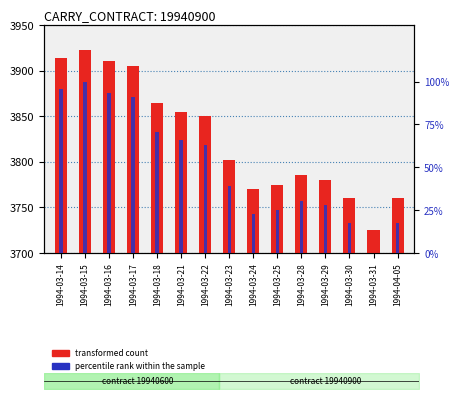

Reading right to left, transcribe all the data shown in this chart.

transformed count: 1994-04-05=3760.0	1994-03-31=3725.0	1994-03-30=3760.0	1994-03-29=3780.0	1994-03-28=3785.0	1994-03-25=3775.0	1994-03-24=3770.0	1994-03-23=3802.0	1994-03-22=3850.0	1994-03-21=3855.0	1994-03-18=3865.0	1994-03-17=3905.0	1994-03-16=3910.0	1994-03-15=3923.0	1994-03-14=3914.0
percentile rank within the sample: 1994-04-05=17.7	1994-03-31=0.0	1994-03-30=17.7	1994-03-29=27.8	1994-03-28=30.3	1994-03-25=25.3	1994-03-24=22.7	1994-03-23=38.9	1994-03-22=63.1	1994-03-21=65.7	1994-03-18=70.7	1994-03-17=90.9	1994-03-16=93.4	1994-03-15=100.0	1994-03-14=95.5